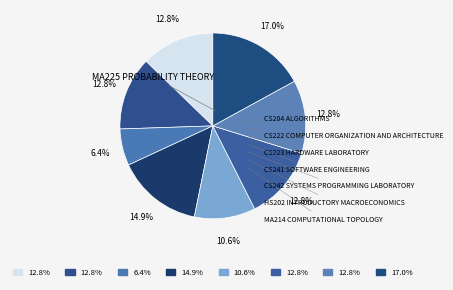

Rank the categories by value from lowest to highest.

CS223 Hardware Laboratory, CS242 Systems Programming Laboratory, CS204 Algorithms, CS222 Computer Organization and Architecture, HS202 Introductory Macroeconomics, MA214 Computational Topology, CS241 Software Engineering, MA225 Probability Theory